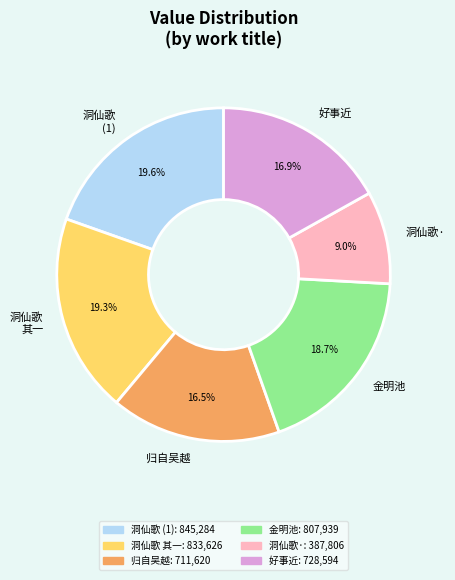

What is the smallest slice in the pie chart?

洞仙歌·